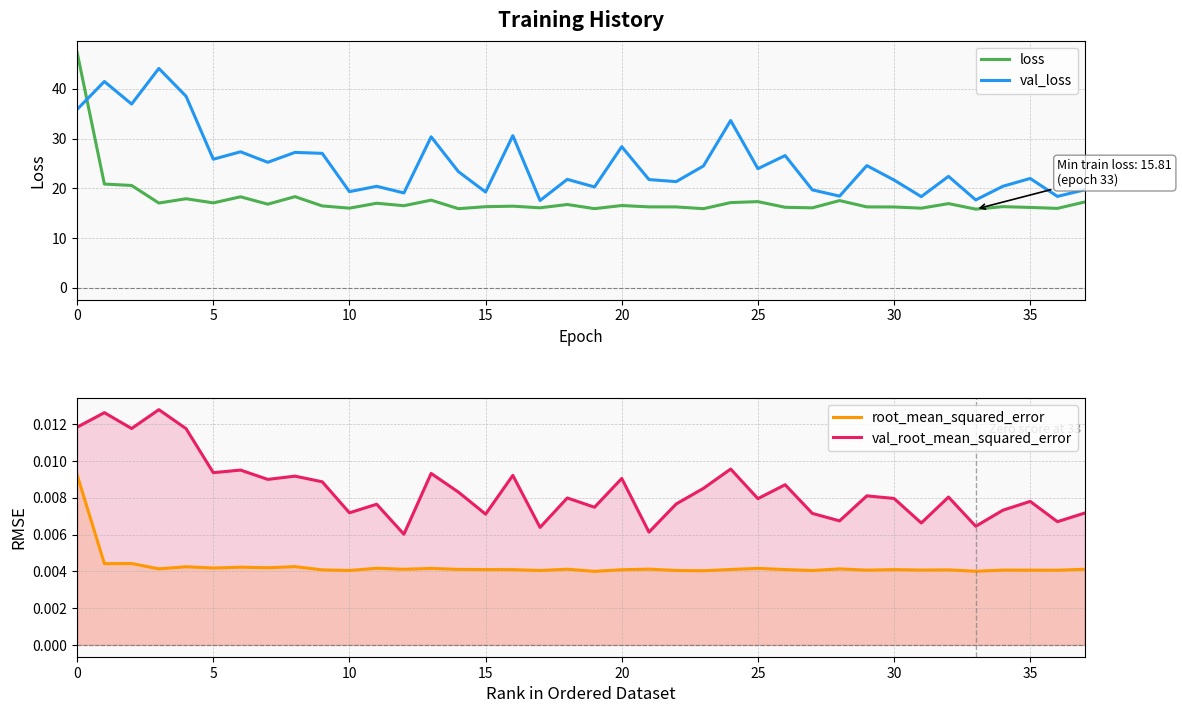

At how many categories does at least one series exceed 11?

38